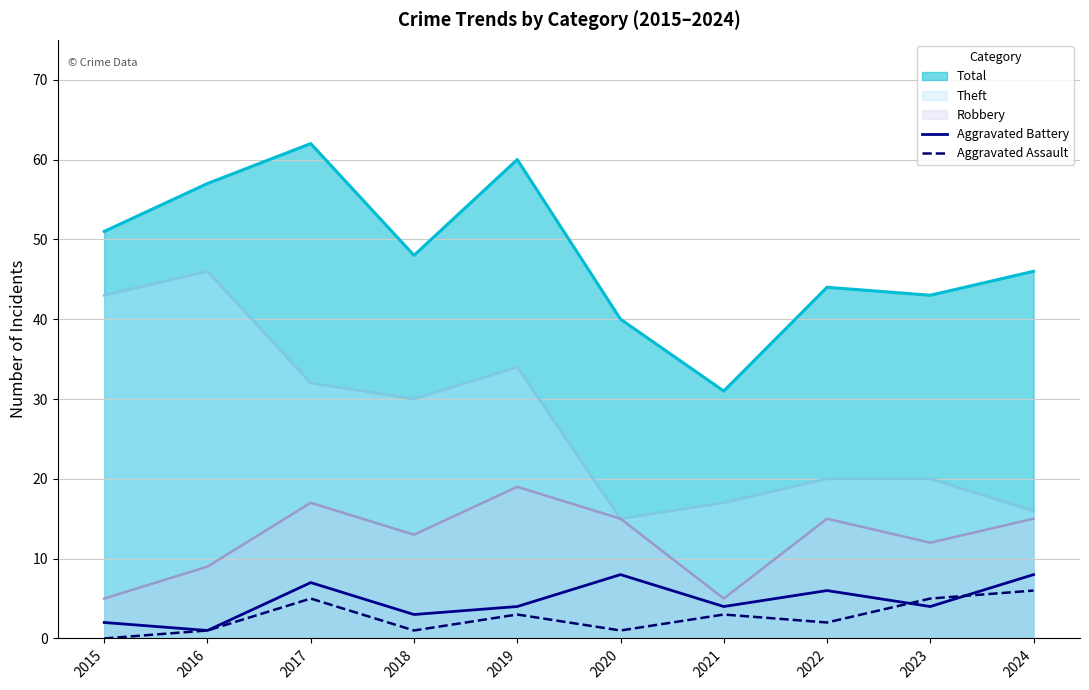

How many data points in Aggravated Assault are above 3?

3